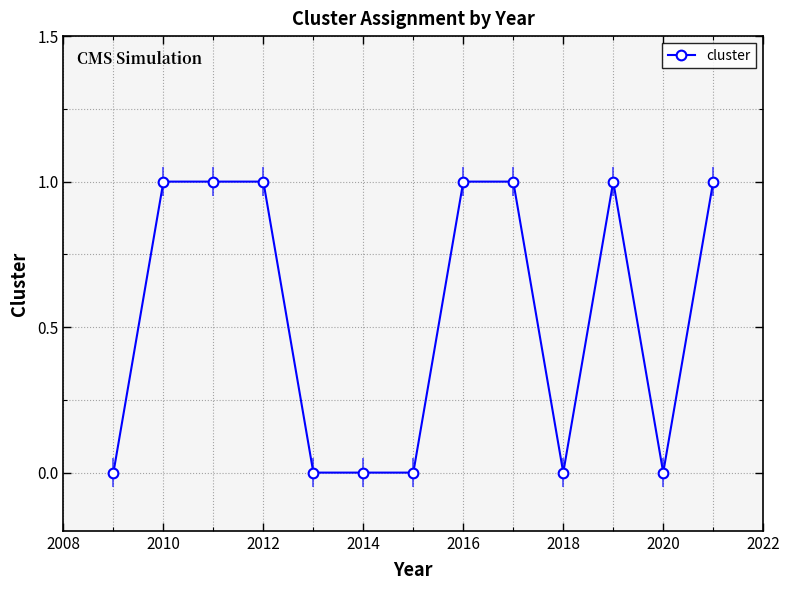

Reading left to right, list all the values displayed in this chart.

0	1	1	1	0	0	0	1	1	0	1	0	1